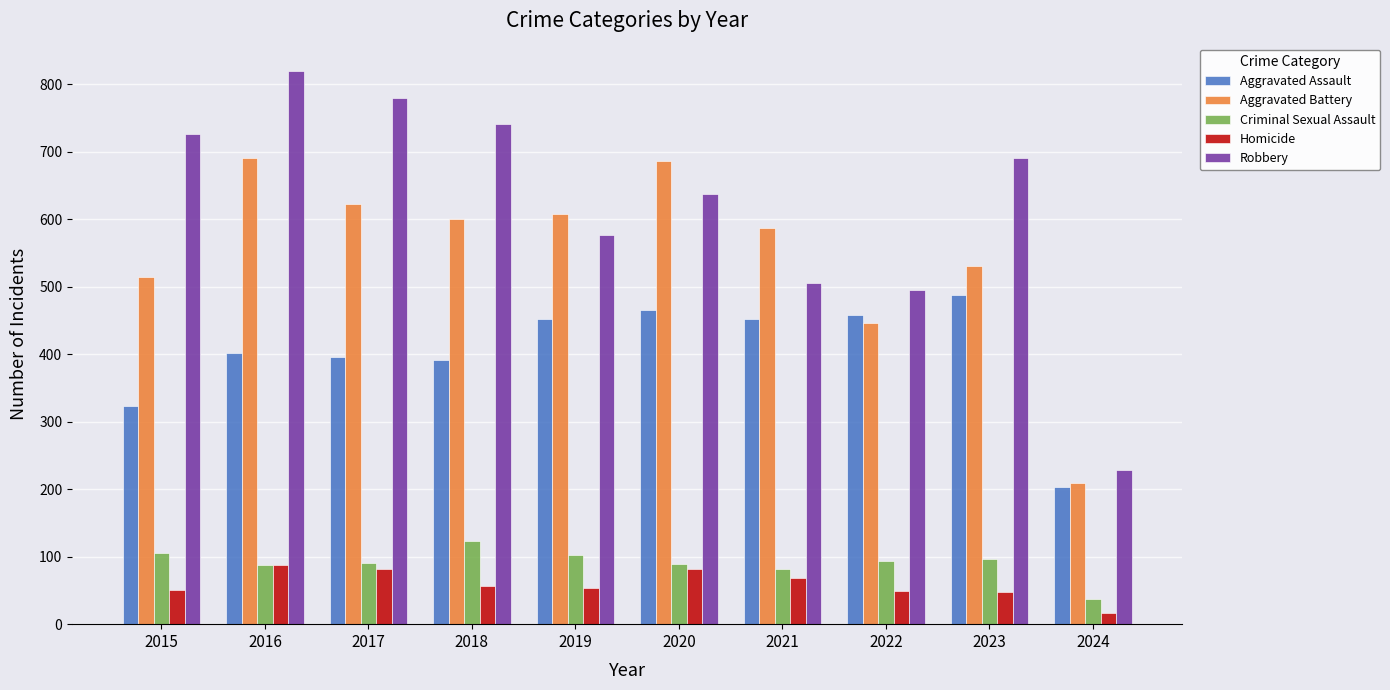

Which series has the largest total across all categories?

Robbery